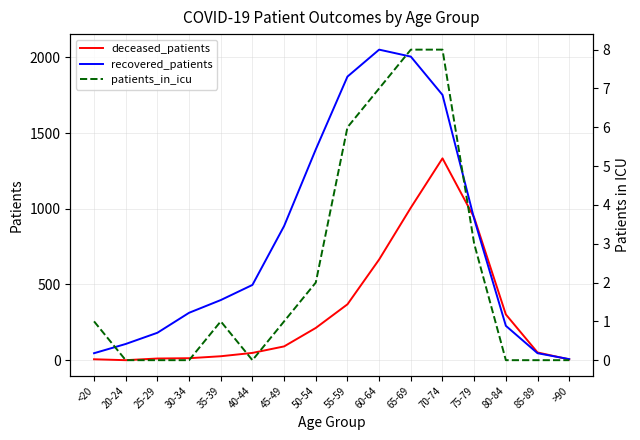

Reading right to left, transcribe all the data shown in this chart.

deceased_patients: >90=5	85-89=51	80-84=302	75-79=942	70-74=1333	65-69=1007	60-64=665	55-59=369	50-54=213	45-49=91	40-44=48	35-39=26	30-34=13	25-29=11	20-24=0	<20=6
recovered_patients: >90=7	85-89=46	80-84=227	75-79=933	70-74=1752	65-69=2005	60-64=2051	55-59=1873	50-54=1392	45-49=886	40-44=497	35-39=397	30-34=313	25-29=181	20-24=107	<20=46
patients_in_icu: >90=0	85-89=0	80-84=0	75-79=3	70-74=8	65-69=8	60-64=7	55-59=6	50-54=2	45-49=1	40-44=0	35-39=1	30-34=0	25-29=0	20-24=0	<20=1